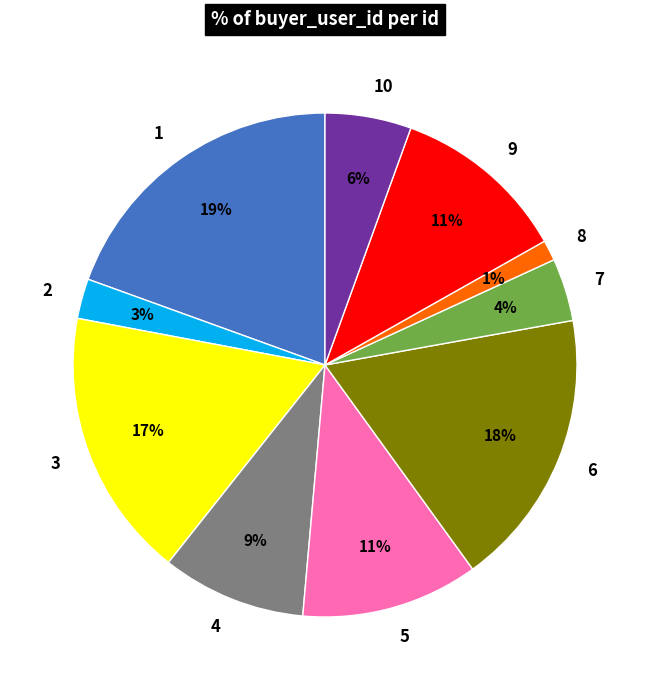

To the nearest percent, what is the difference between the 6 and 7 slice percentages?

14%